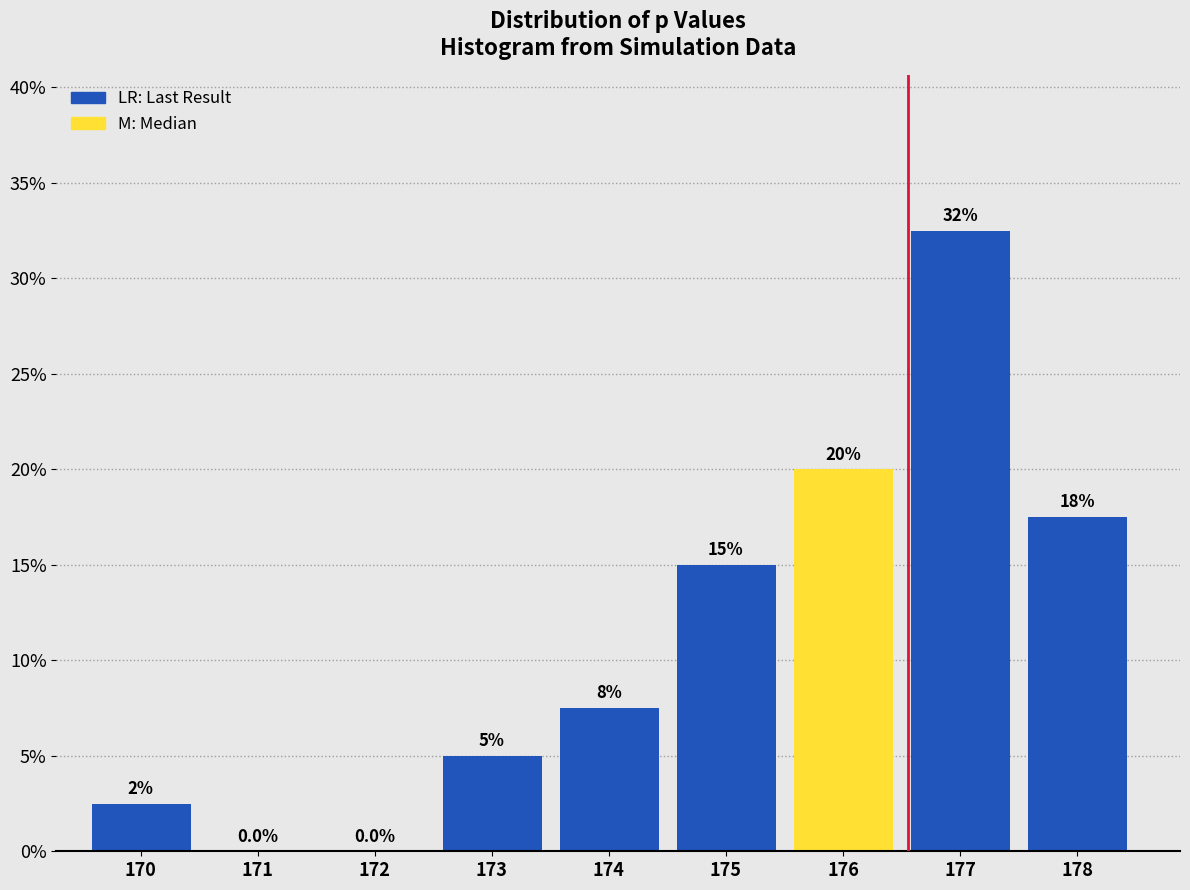

Reading right to left, extract all data points from this chart.

178=17.5	177=32.5	176=20.0	175=15.0	174=7.5	173=5.0	172=0.0	171=0.0	170=2.5